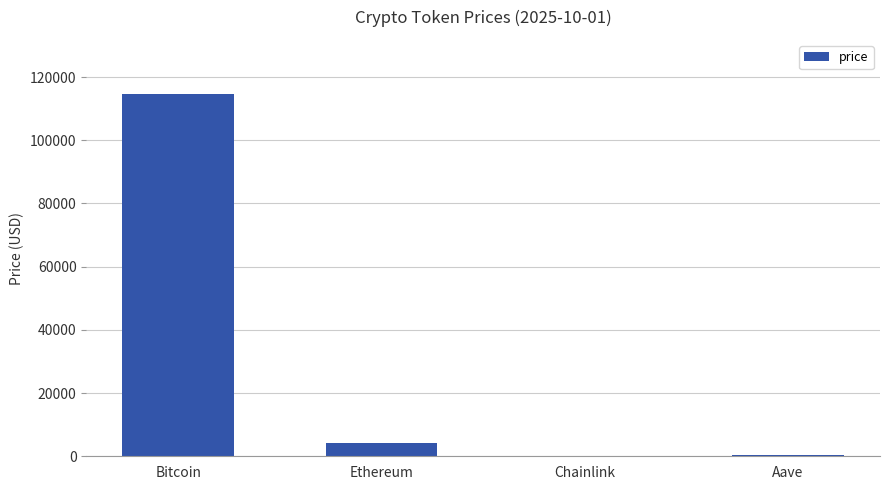

What is the greatest value displayed?

114584.0